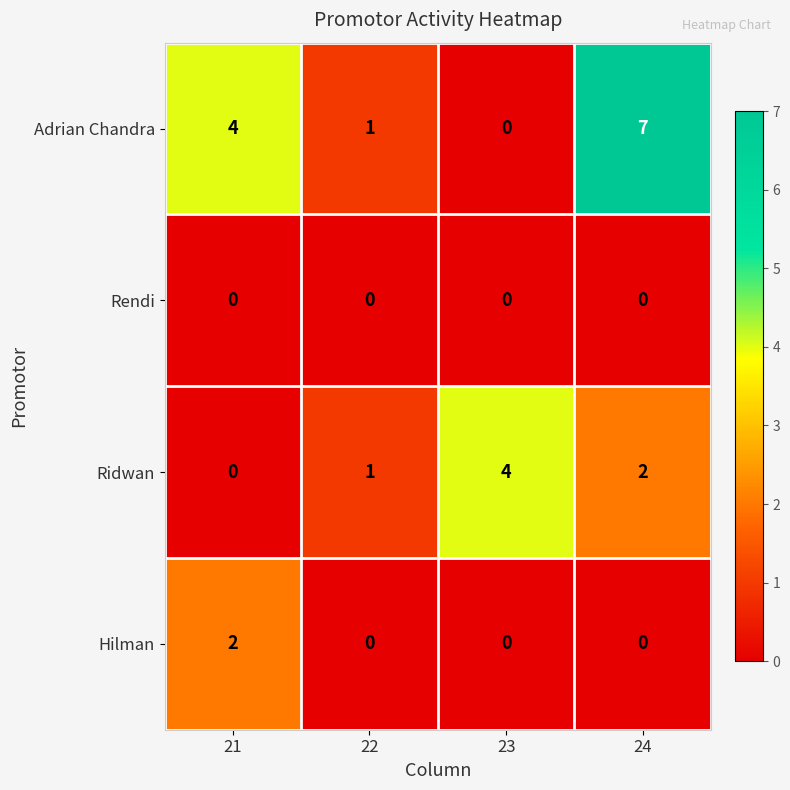

Which series has the largest range (max minus min)?

Adrian Chandra